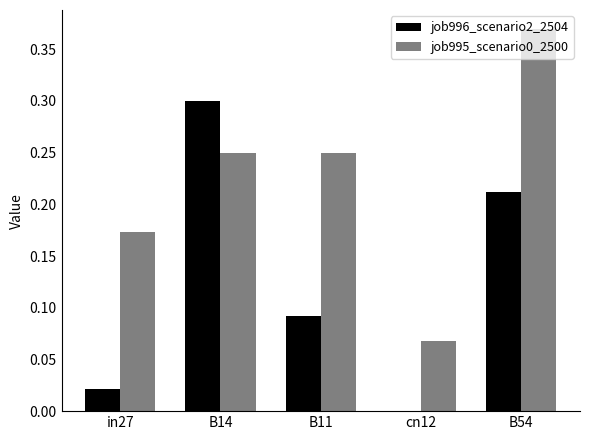

Which label corresponds to the largest value in the chart?

B54